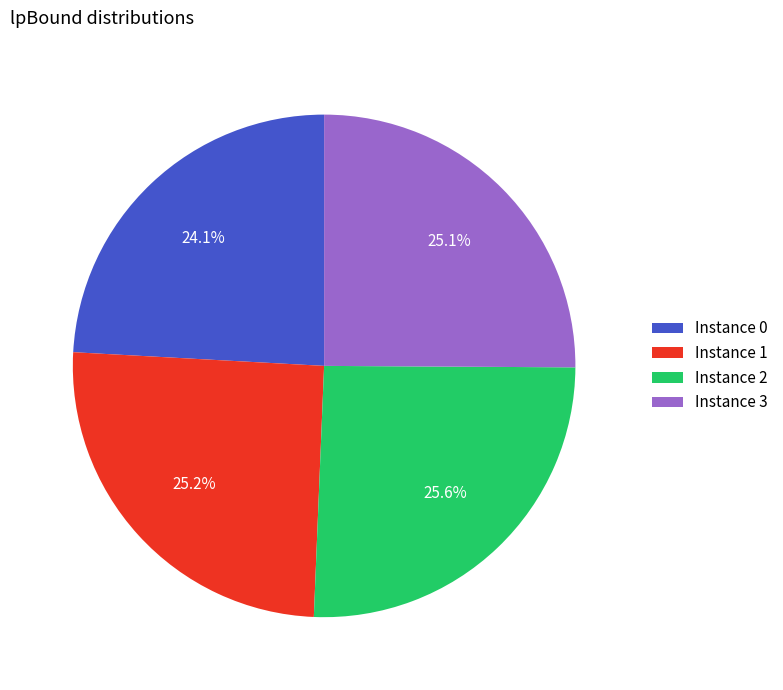

What percentage do Instance 1 and Instance 3 together represent?

50.3%